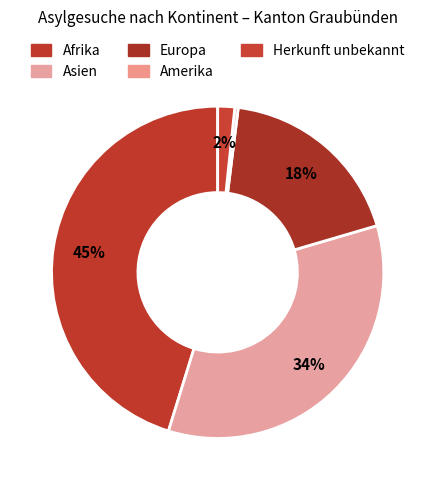

The Amerika slice represents 0% of the pie. True or false?

True